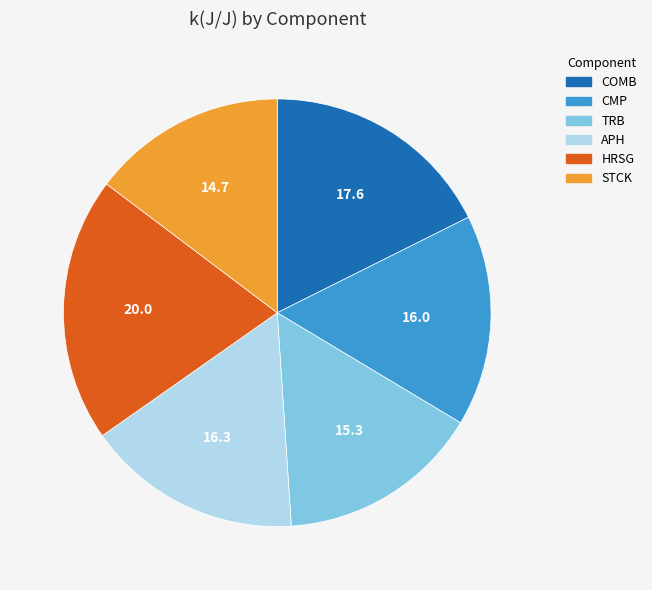

How many slices are in this pie chart?

6